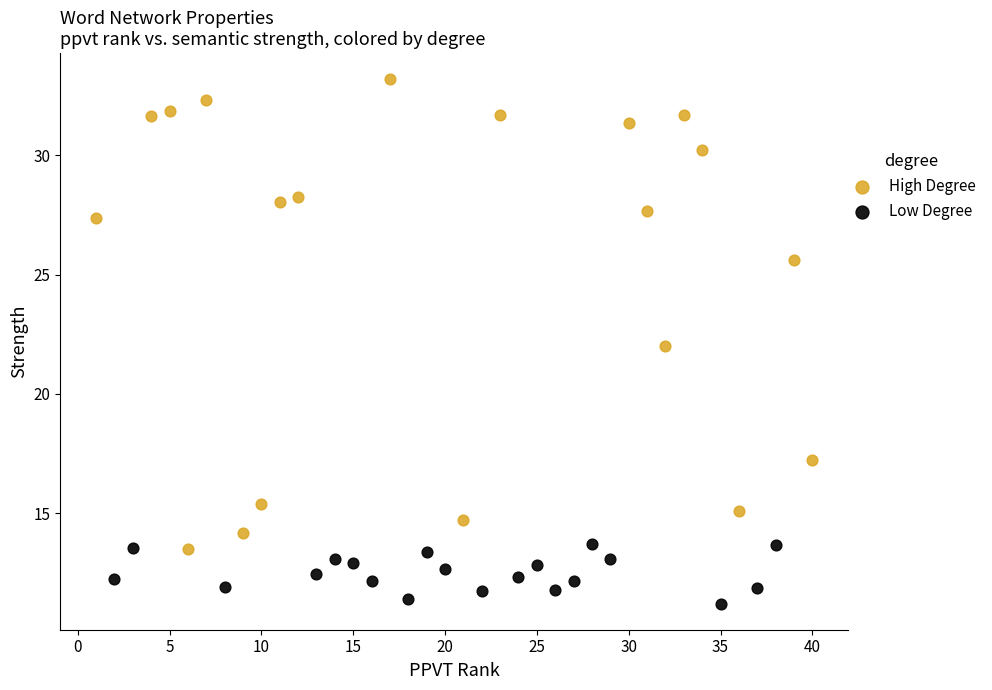

Which series reaches the maximum Y coordinate?

High Degree